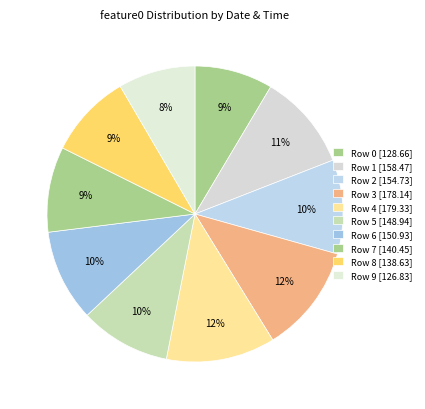

How many segments does this pie chart have?

10